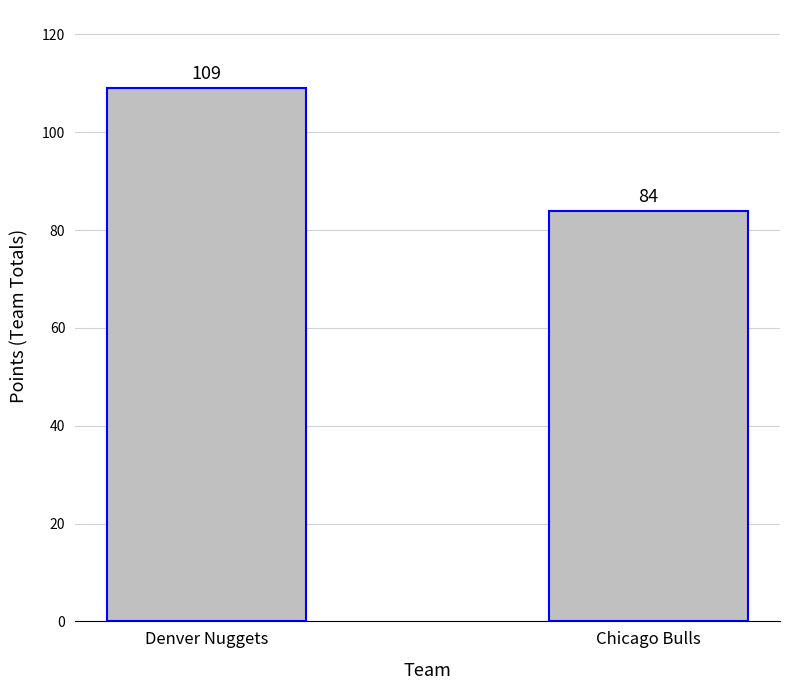

Are the bars grouped side by side (vs. stacked)?

No